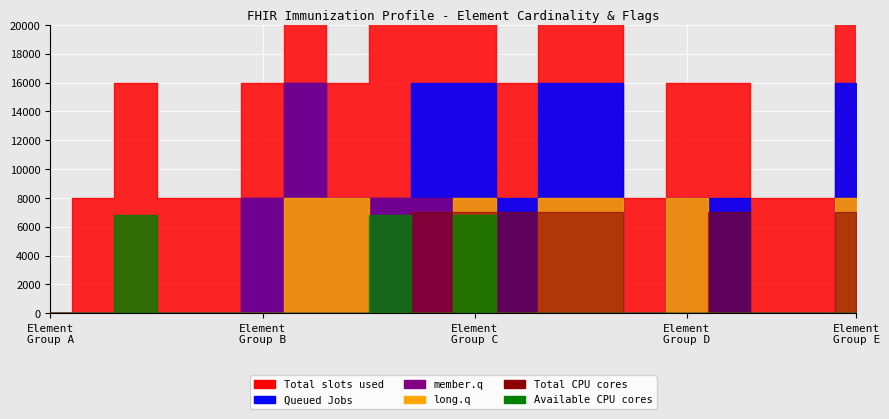

How many series are shown in this chart?

6